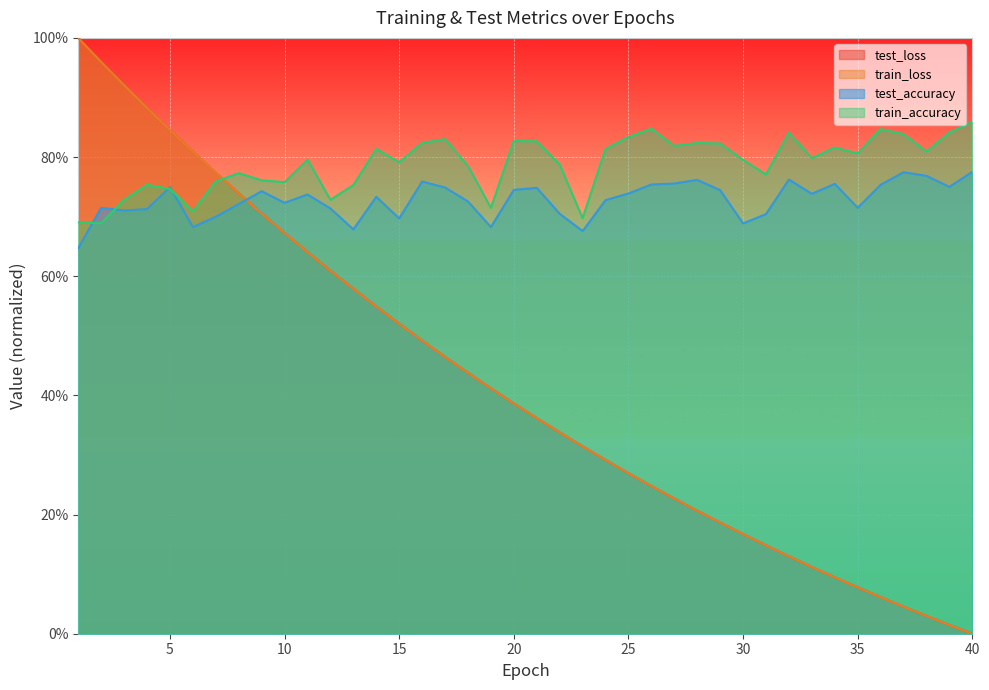

What is the maximum value shown in the chart?

1.0